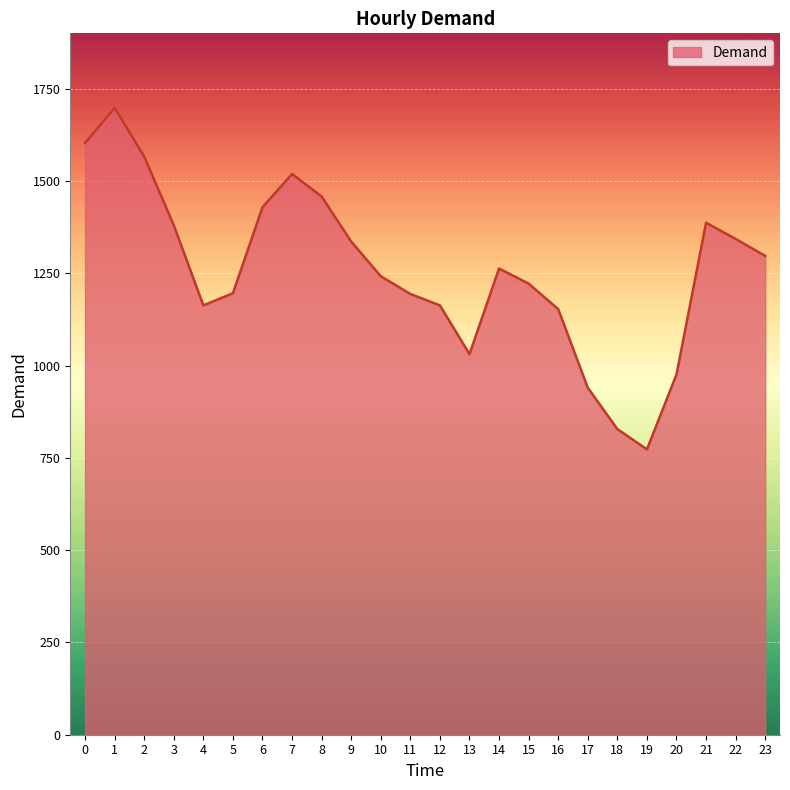

The chart shows a value of 828 at 18. True or false?

True